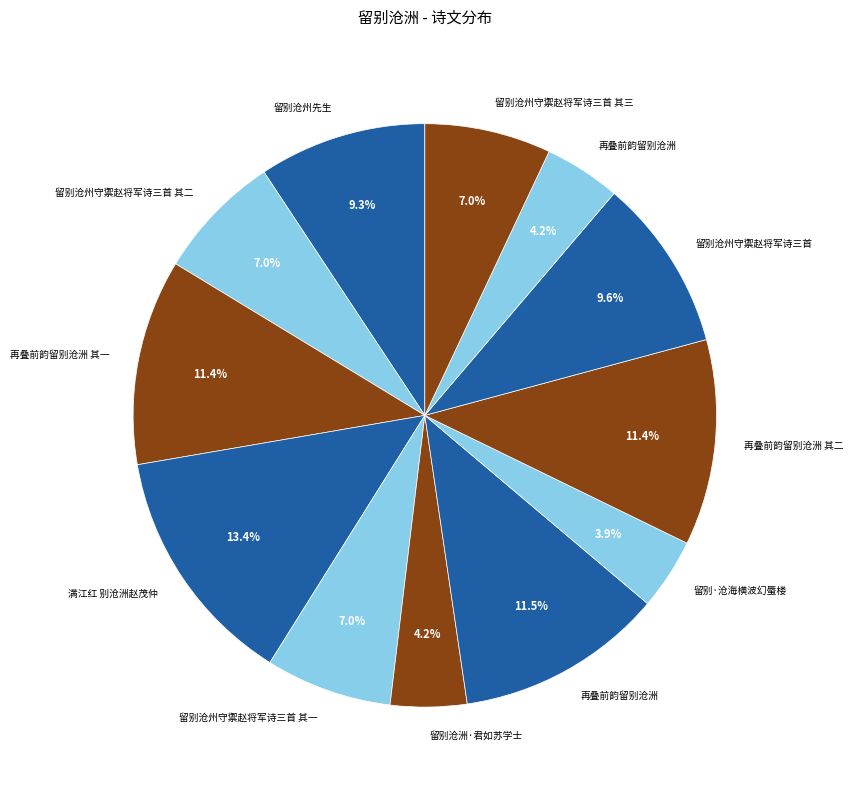

Is there any slice that represents more than half of the pie?

No